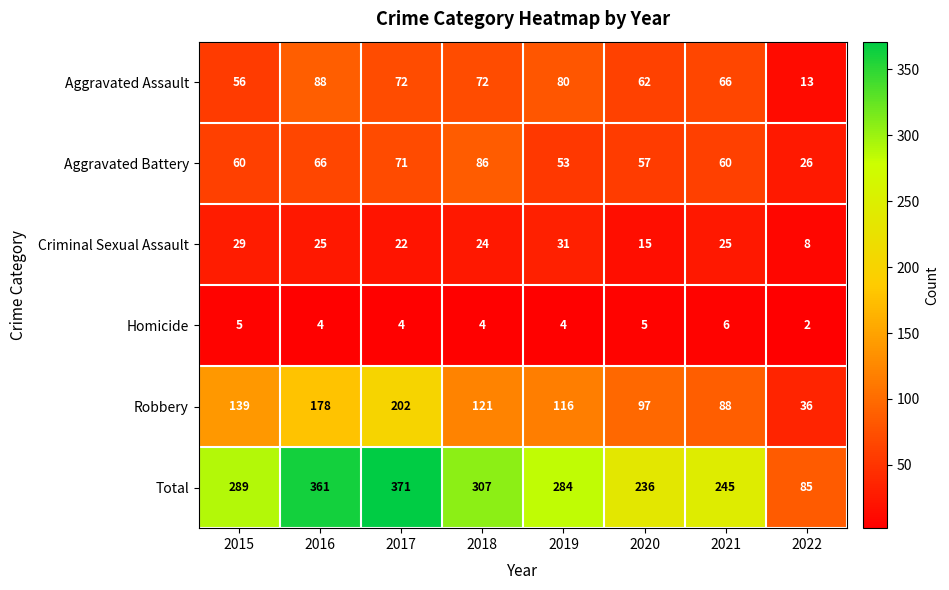

Which series has the largest total across all categories?

Total